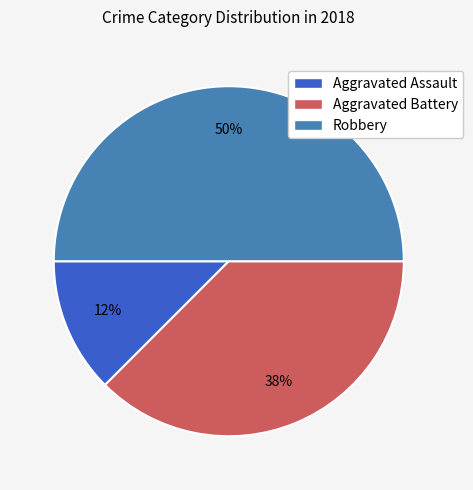

Is the sum of Aggravated Battery and Robbery greater than half?

Yes